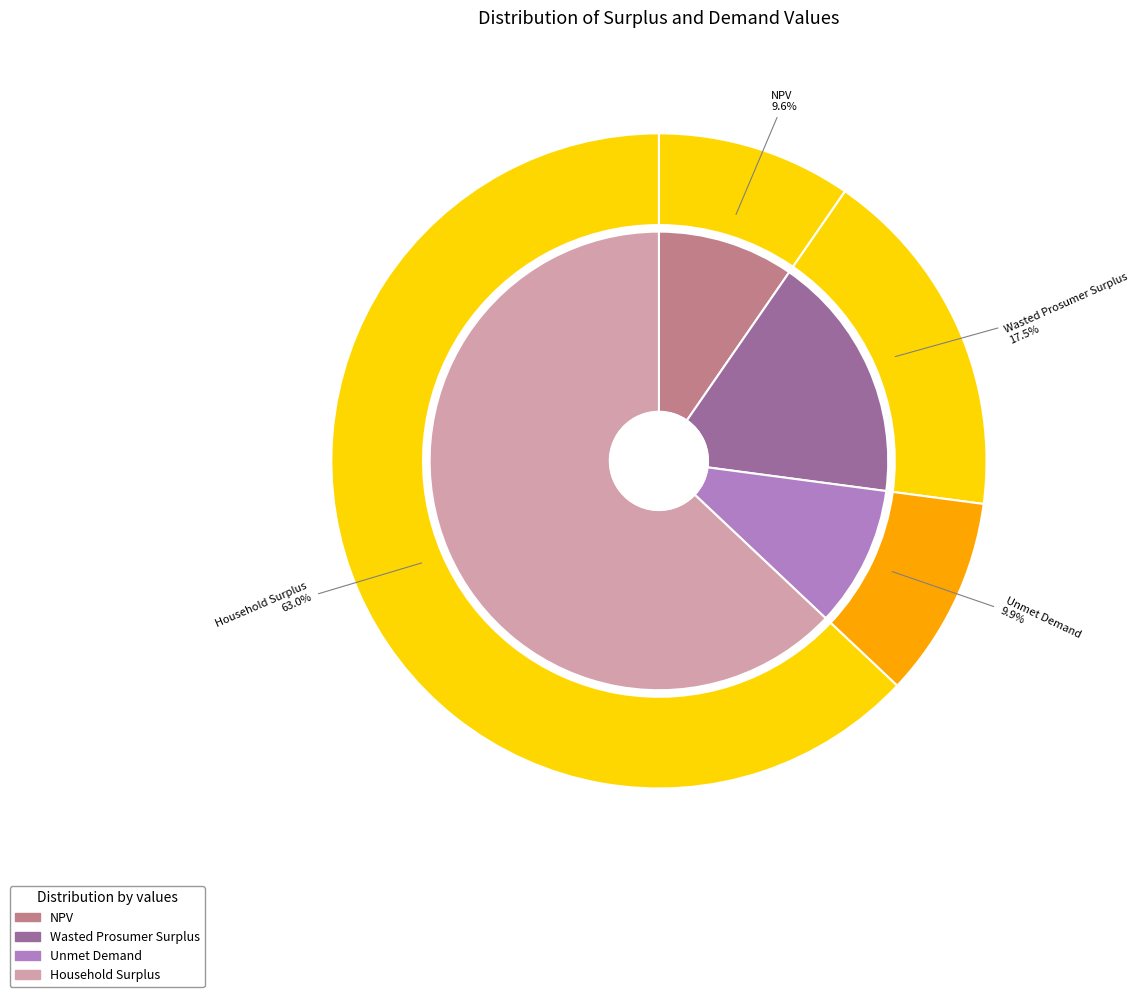

True or false: Household Surplus accounts for 54% of the total.

False